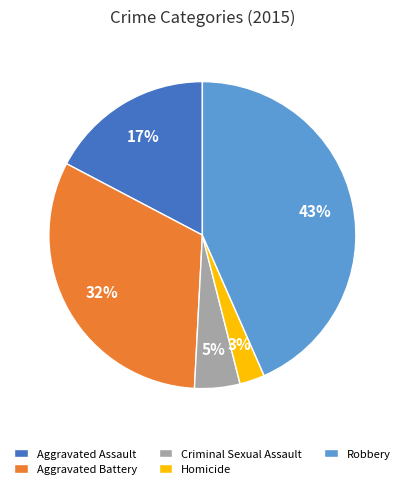

How many slices are in this pie chart?

5